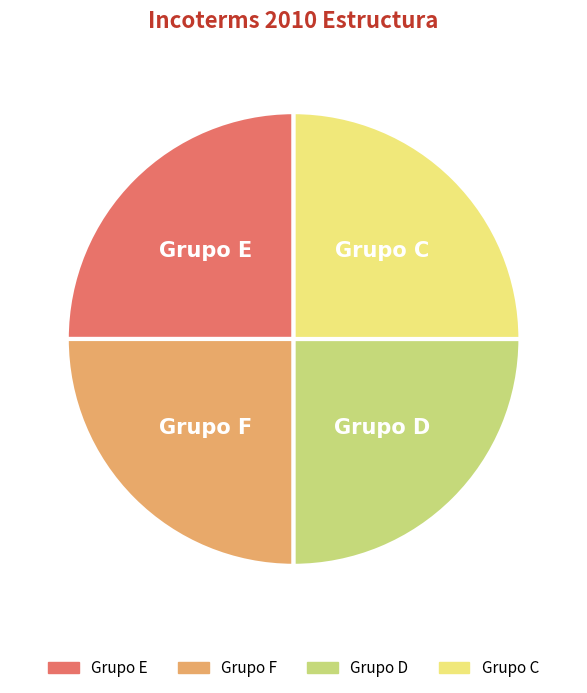

Count the number of slices in the pie.

4